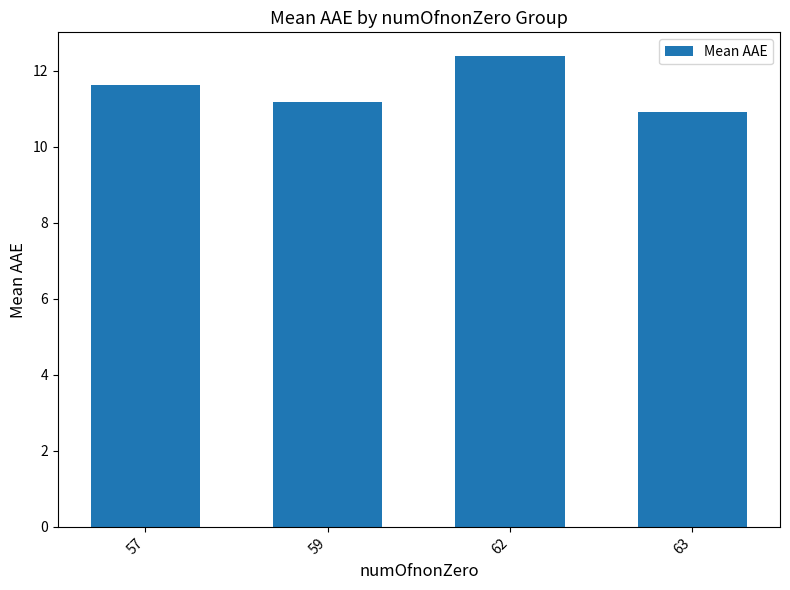

Where does the data first go above 11?

57